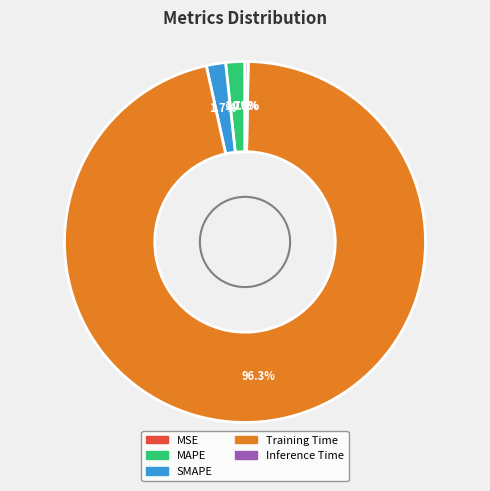

To the nearest percent, what percentage of the pie is Training Time?

96%